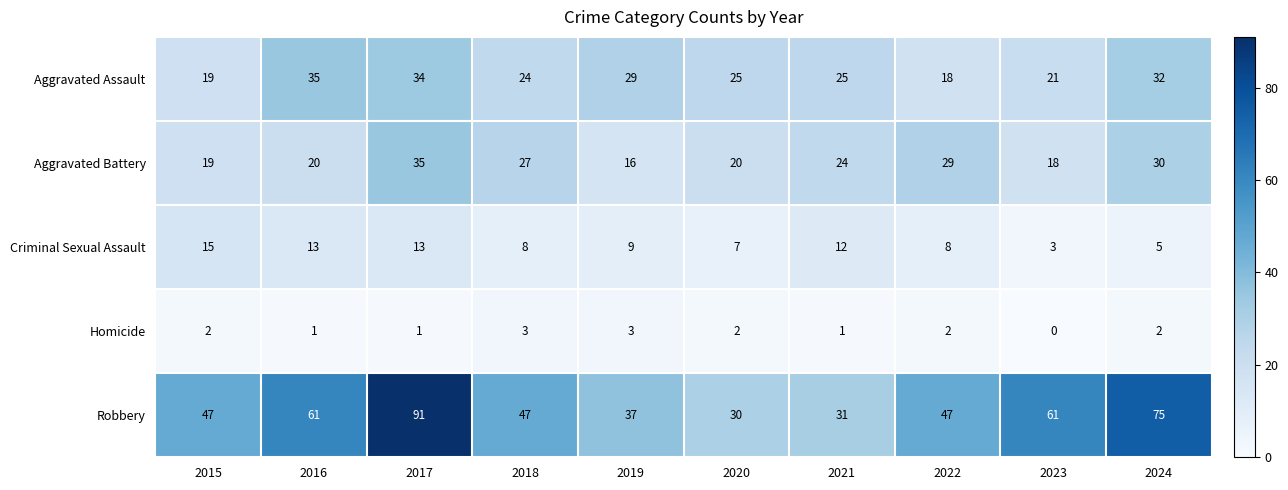

How many series are shown in this chart?

5